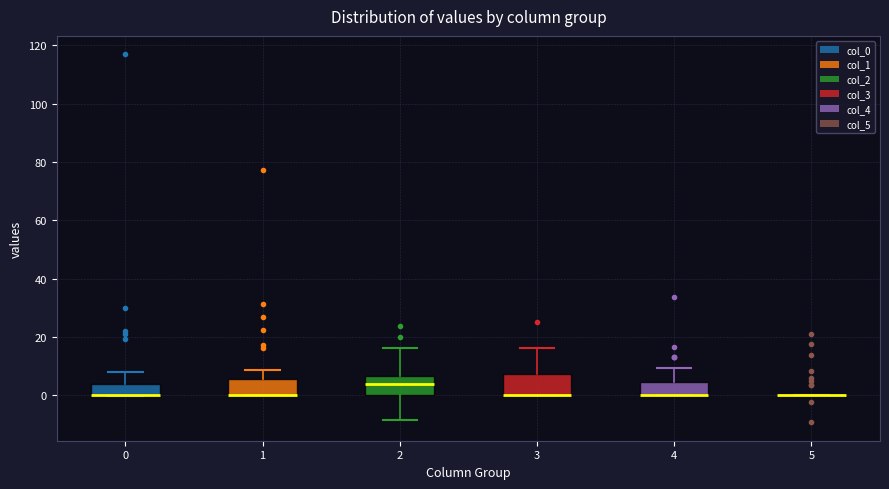

Reading left to right, read every box against the y-axis: the position of its median line, the range the box covers, and the ends of its whiskers. The values are not printed on the chart, so give them approximately, as read against the axis.

0: median 0 (drawn on the box's lower edge), box 0 to 4, whiskers 0 to 8
1: median 0 (drawn on the box's lower edge), box 0 to 6, whiskers 0 to 8
2: median 4, box 0 to 6, whiskers -8 to 16
3: median 0 (drawn on the box's lower edge), box 0 to 8, whiskers 0 to 16
4: median 0 (drawn on the box's lower edge), box 0 to 4, whiskers 0 to 10
5: box collapsed to a line at 0, whiskers 0 to 0